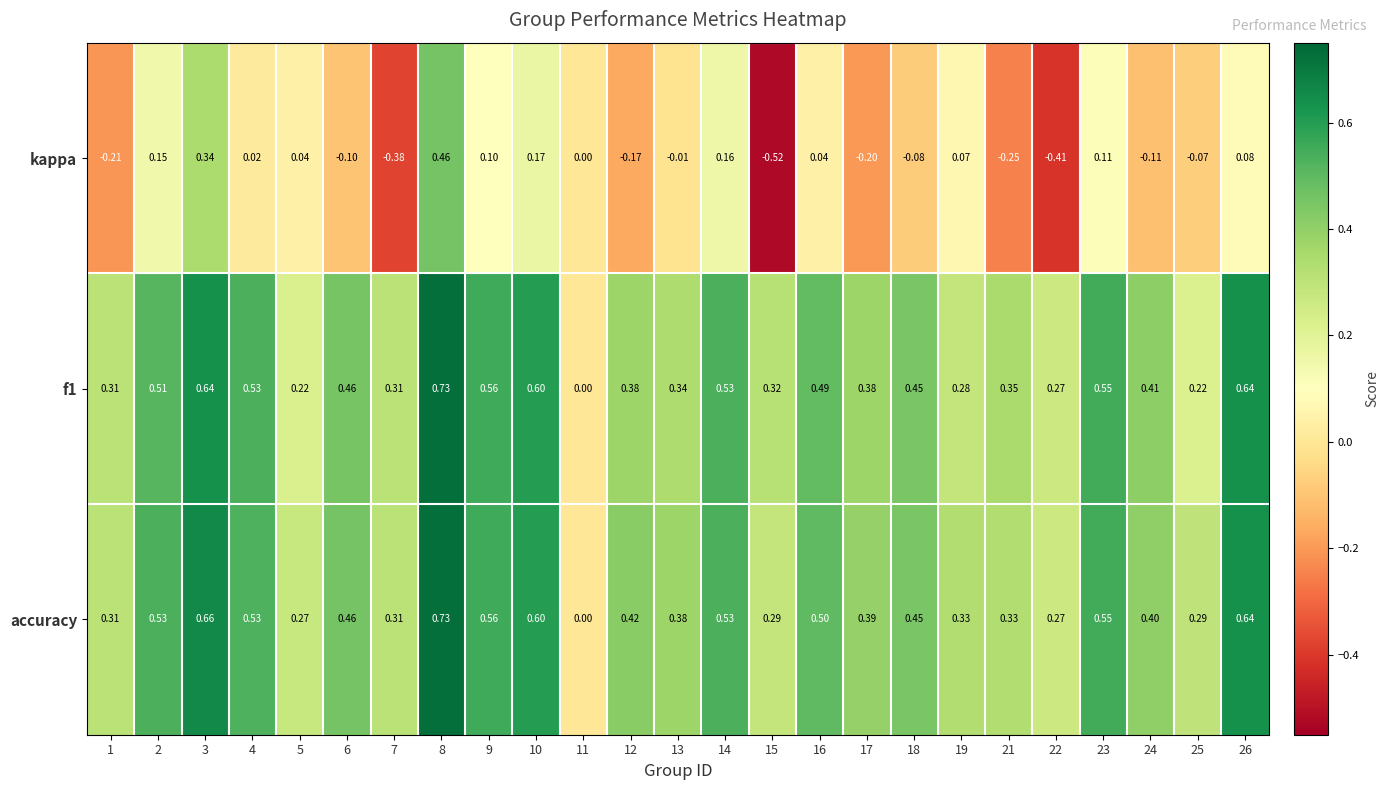

Which series has the largest total across all categories?

accuracy